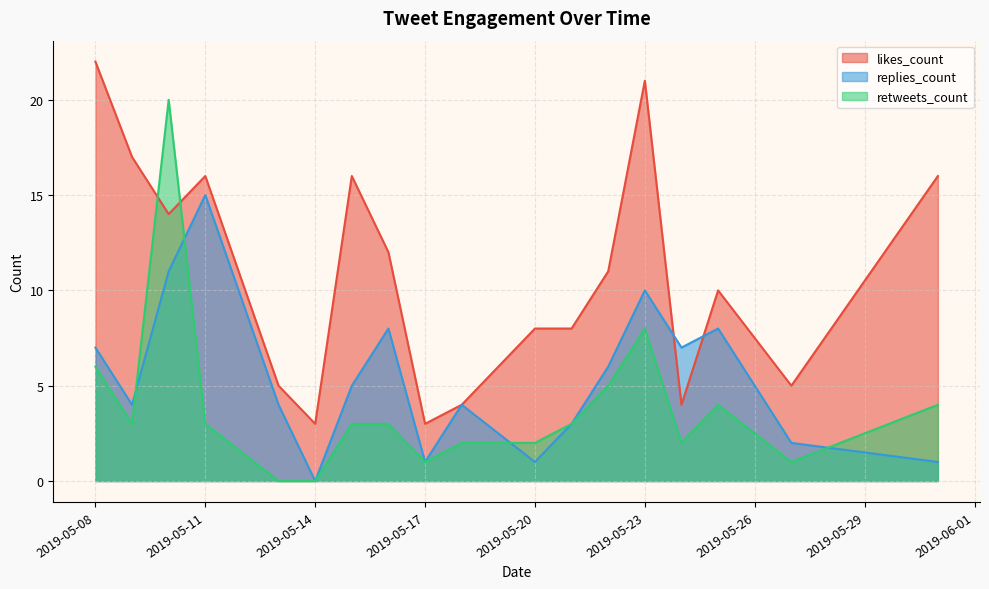

What are all the series names shown in the legend?

likes_count, replies_count, retweets_count